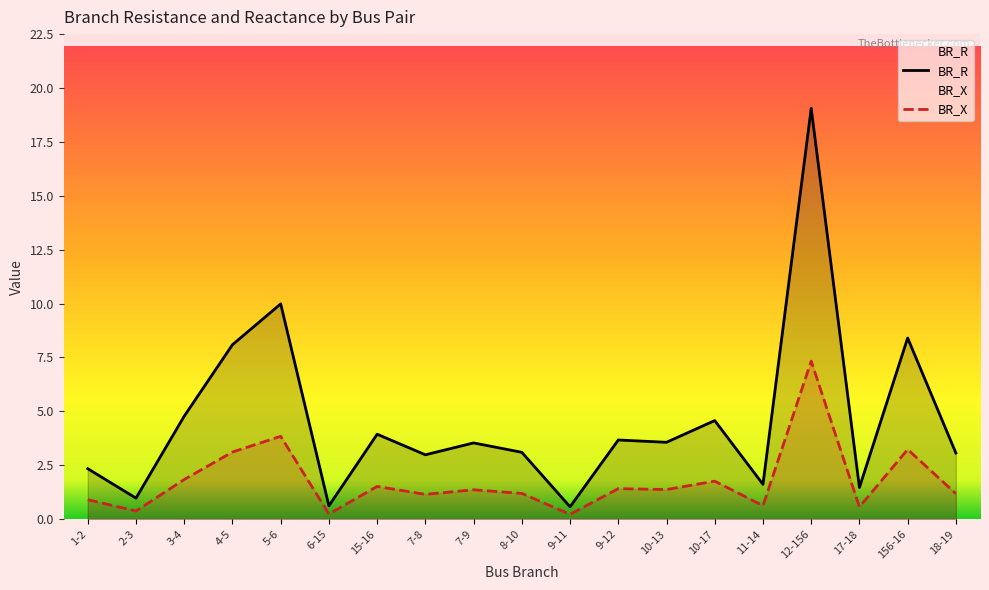

How many interior local valleys does the BR_X series have?

7